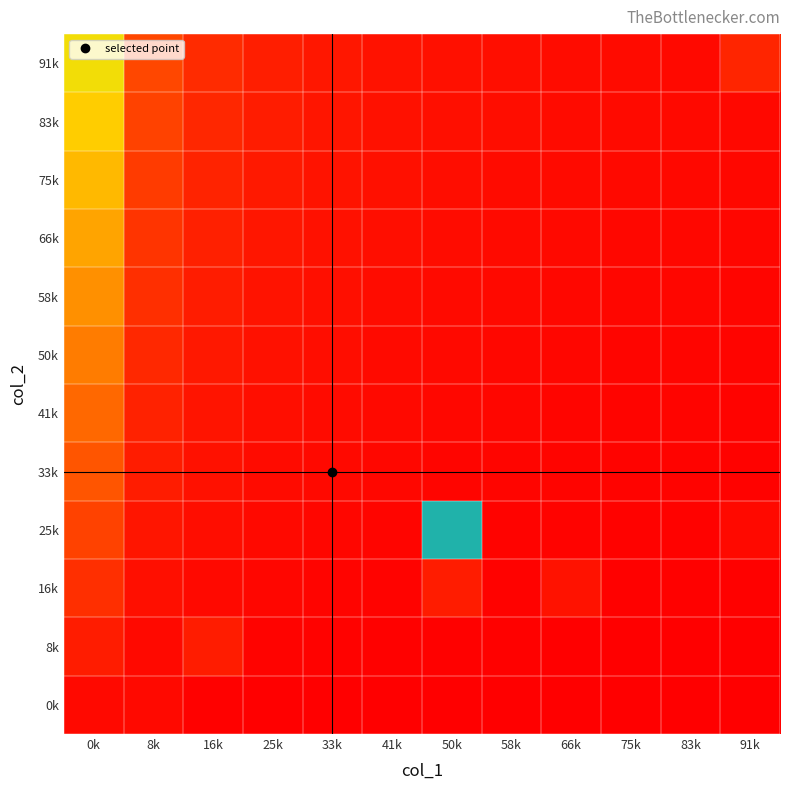

Reading left to right, extract all data points from this chart.

0k: 0k=1.0	8k=1.0	16k=0.2	25k=0.1	33k=0.1	41k=0.1	50k=0.1	58k=0.1	66k=0.1	75k=0.1	83k=0.0	91k=0.0
8k: 0k=3.0	8k=1.0	16k=3.0	25k=0.4	33k=0.3	41k=0.3	50k=0.2	58k=0.2	66k=0.2	75k=0.2	83k=0.1	91k=0.1
16k: 0k=5.0	8k=1.7	16k=1.0	25k=0.7	33k=0.6	41k=0.5	50k=3.0	58k=0.3	66k=2.0	75k=0.3	83k=0.2	91k=0.2
25k: 0k=7.0	8k=2.3	16k=1.4	25k=1.0	33k=0.8	41k=0.6	50k=51.0	58k=0.5	66k=0.4	75k=0.4	83k=0.3	91k=1.0
33k: 0k=9.0	8k=3.0	16k=1.8	25k=1.3	33k=1.0	41k=0.8	50k=0.7	58k=0.6	66k=0.5	75k=0.5	83k=0.4	91k=0.4
41k: 0k=11.0	8k=3.7	16k=2.2	25k=1.6	33k=1.2	41k=1.0	50k=0.8	58k=0.7	66k=0.6	75k=0.6	83k=0.5	91k=0.5
50k: 0k=13.0	8k=4.3	16k=2.6	25k=1.9	33k=1.4	41k=1.2	50k=1.0	58k=0.9	66k=0.8	75k=0.7	83k=0.6	91k=0.6
58k: 0k=15.0	8k=5.0	16k=3.0	25k=2.1	33k=1.7	41k=1.4	50k=1.2	58k=1.0	66k=0.9	75k=0.8	83k=0.7	91k=0.7
66k: 0k=17.0	8k=5.7	16k=3.4	25k=2.4	33k=1.9	41k=1.5	50k=1.3	58k=1.1	66k=1.0	75k=0.9	83k=0.8	91k=0.7
75k: 0k=19.0	8k=6.3	16k=3.8	25k=2.7	33k=2.1	41k=1.7	50k=1.5	58k=1.3	66k=1.1	75k=1.0	83k=0.9	91k=0.8
83k: 0k=21.0	8k=7.0	16k=4.2	25k=3.0	33k=2.3	41k=1.9	50k=1.6	58k=1.4	66k=1.2	75k=1.1	83k=1.0	91k=0.9
91k: 0k=23.0	8k=7.7	16k=4.6	25k=3.3	33k=2.6	41k=2.1	50k=1.8	58k=1.5	66k=1.4	75k=1.2	83k=1.1	91k=4.0